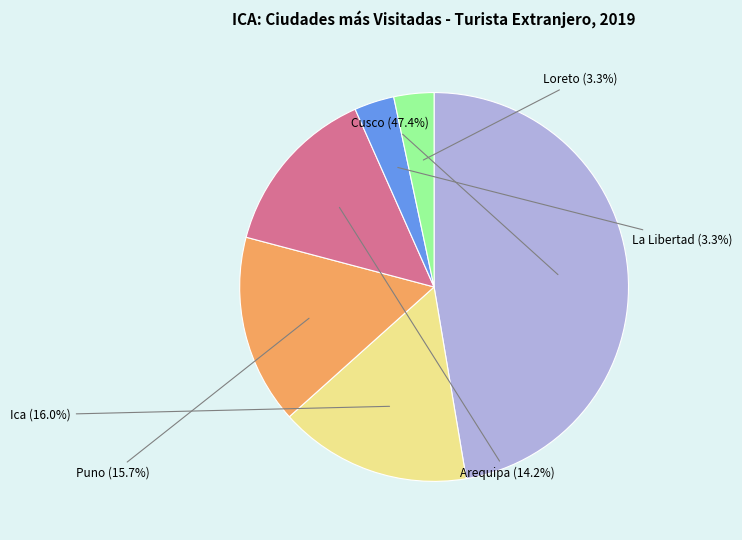

Does Arequipa account for over 50% of the chart?

No